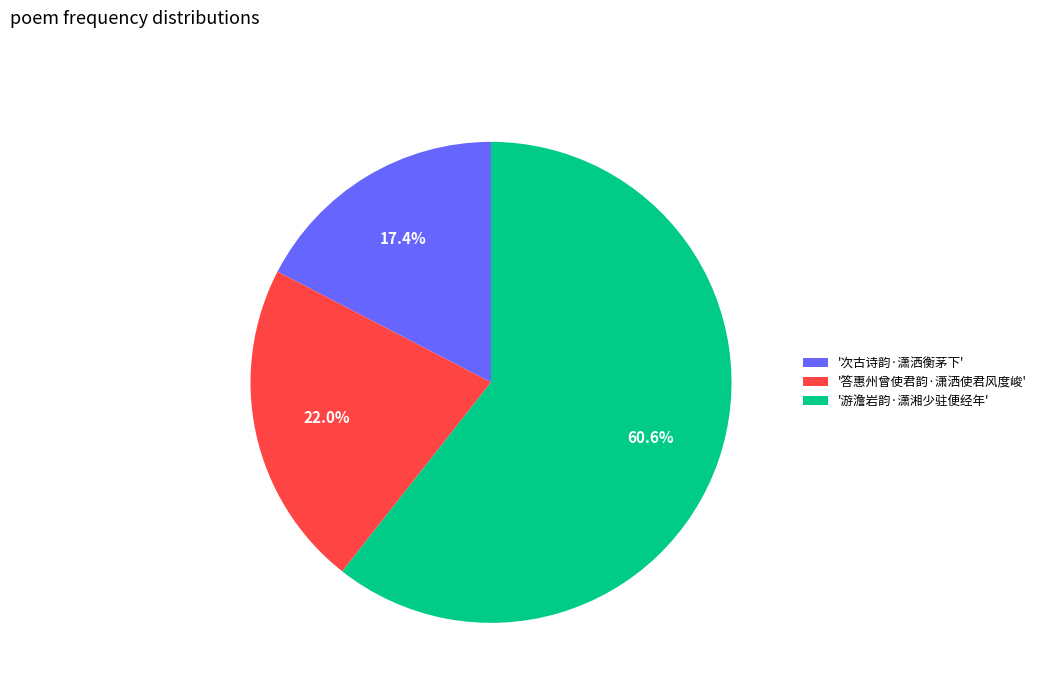

Which category has the smallest portion of the pie?

'次古诗韵·潇洒衡茅下'